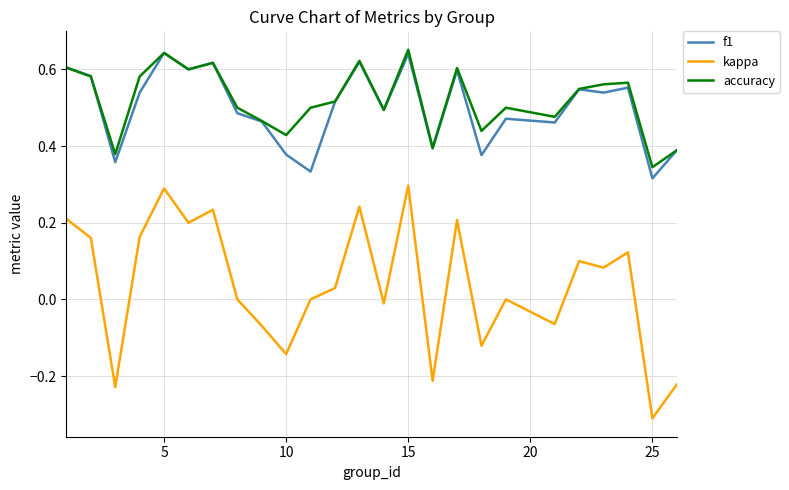

Which series has the widest spread of values?

kappa